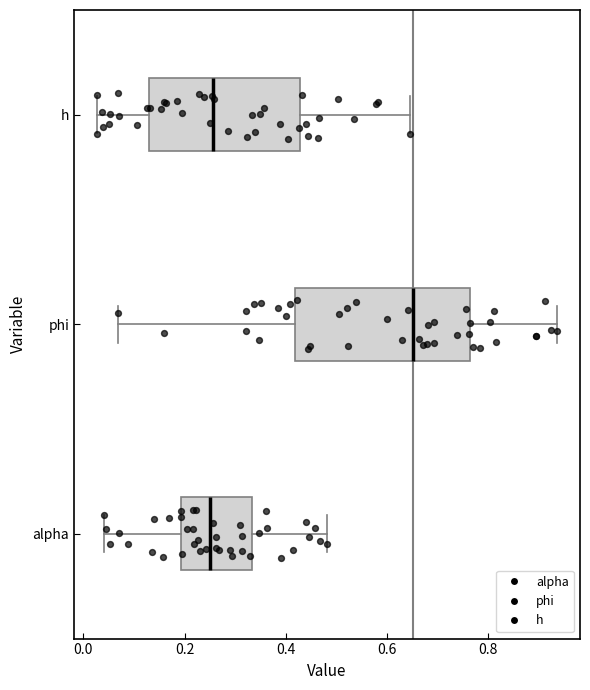

Where is the left edge of the box for alpha on the x-axis? The values are not printed on the chart, so give them approximately, as read against the axis.

0.20